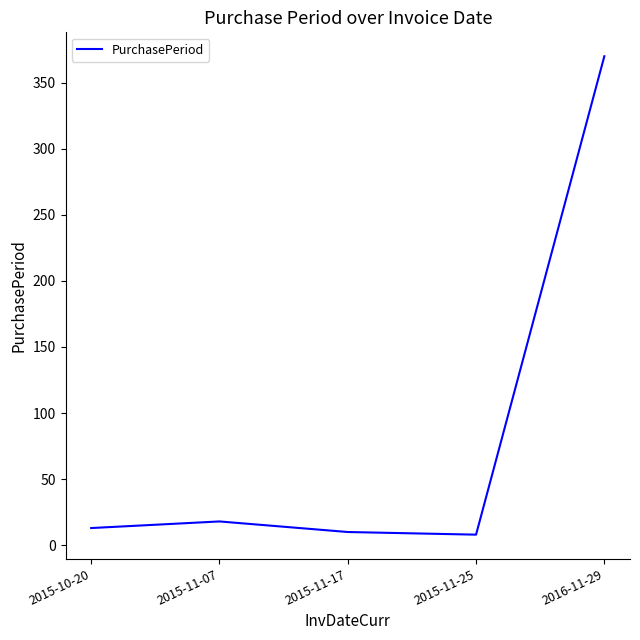

Is it true that the value at 2015-11-07 is 18?

True